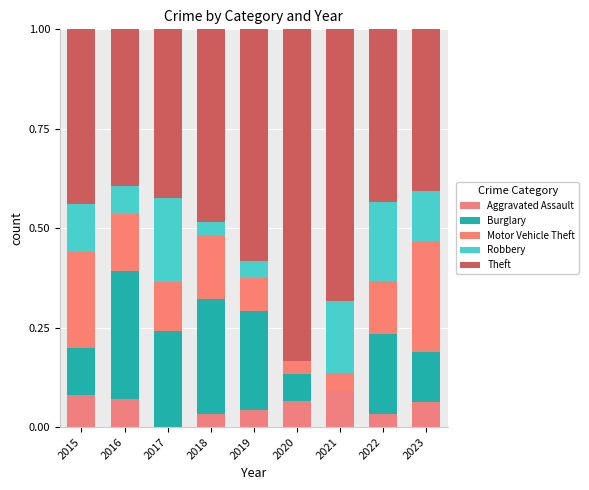

At which category is the sum across all series the highest?

2019